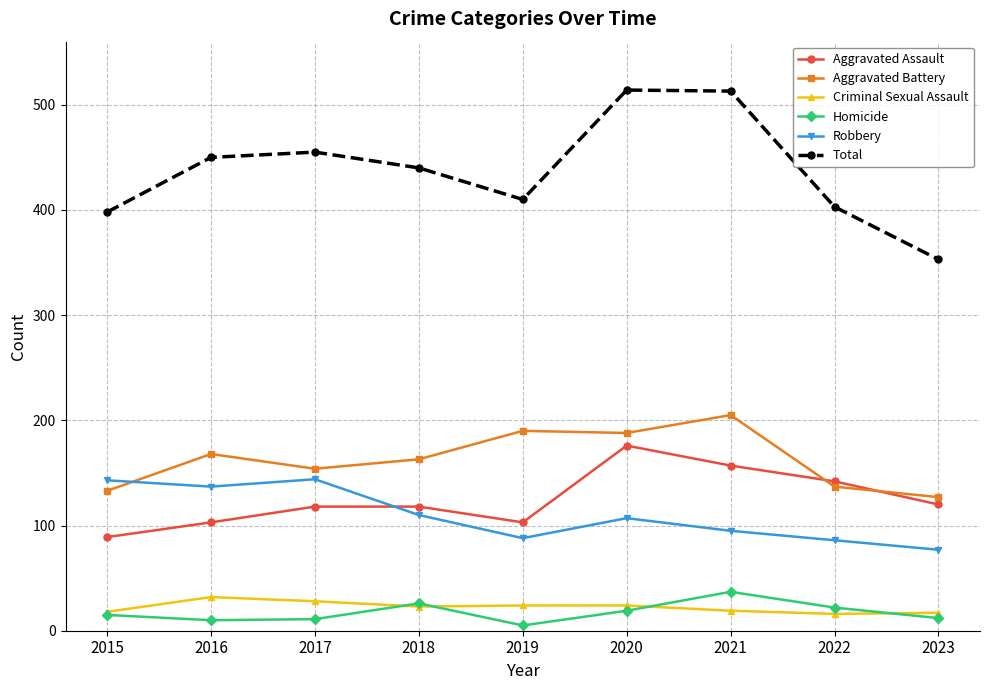

The Homicide series shows 22 at 2022. True or false?

True